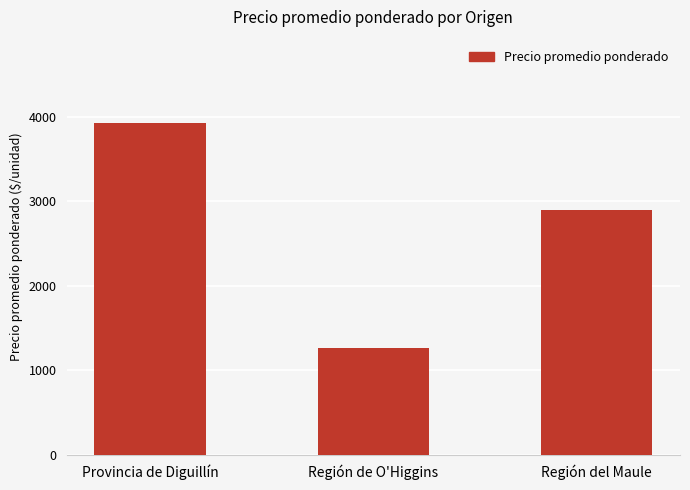

What is the difference between the maximum and minimum values?

2673